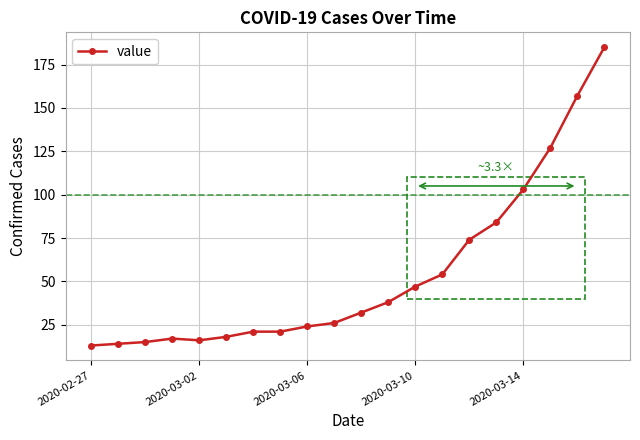

How many data points does each series have?

20